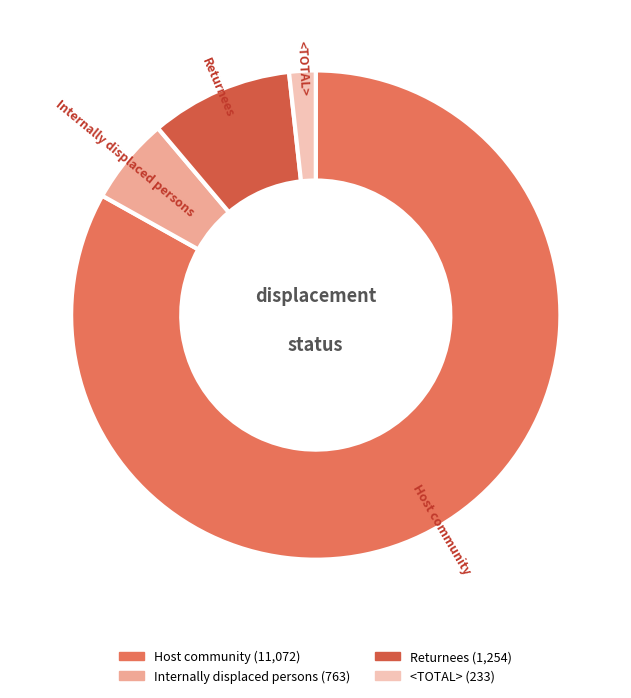

Which slice represents more than half of the pie?

Host community